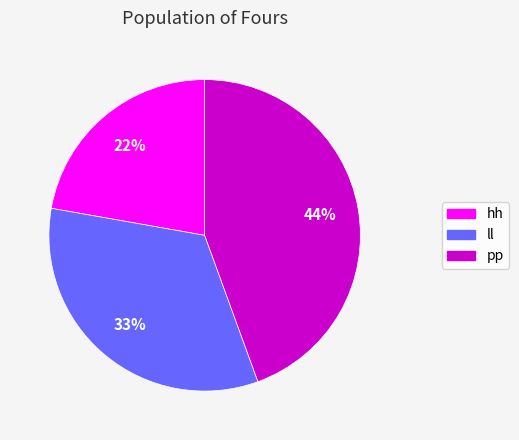

The pp slice represents 44% of the pie. True or false?

True